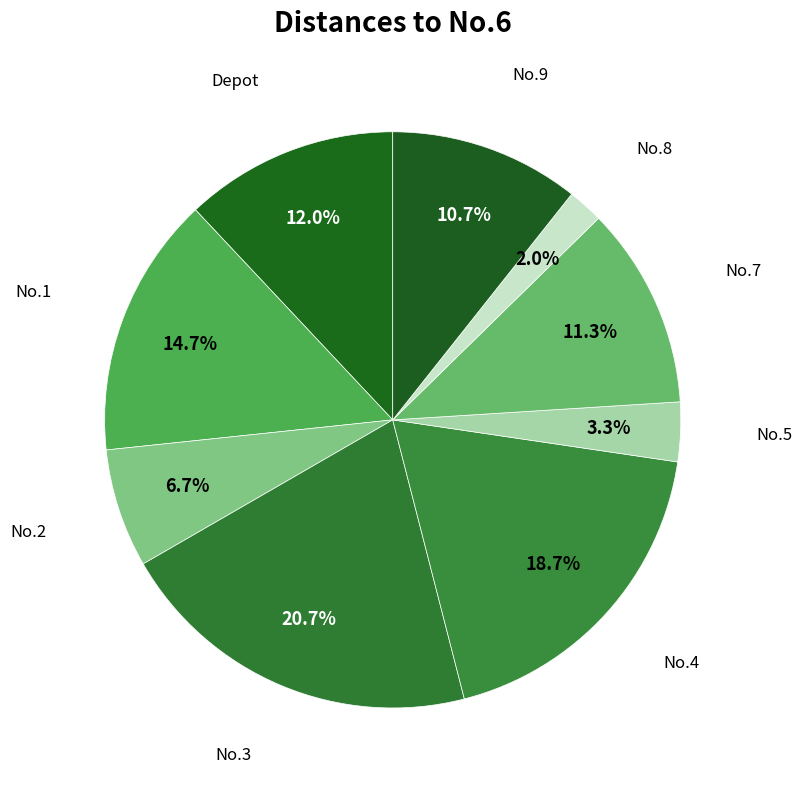

How many segments does this pie chart have?

9